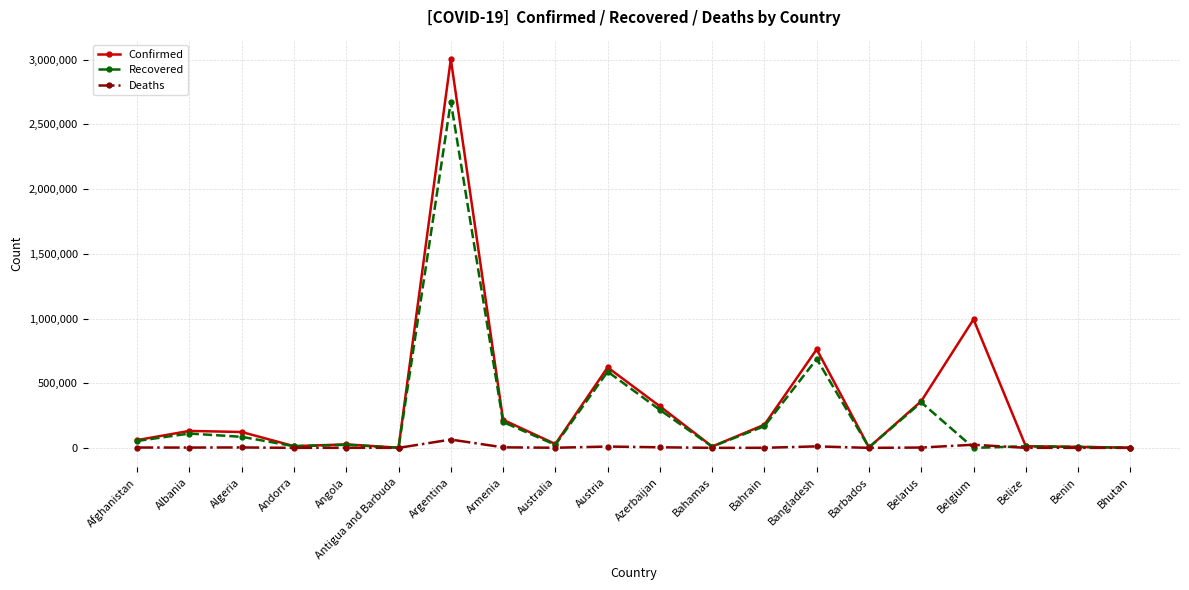

How many lines are shown in the chart?

3